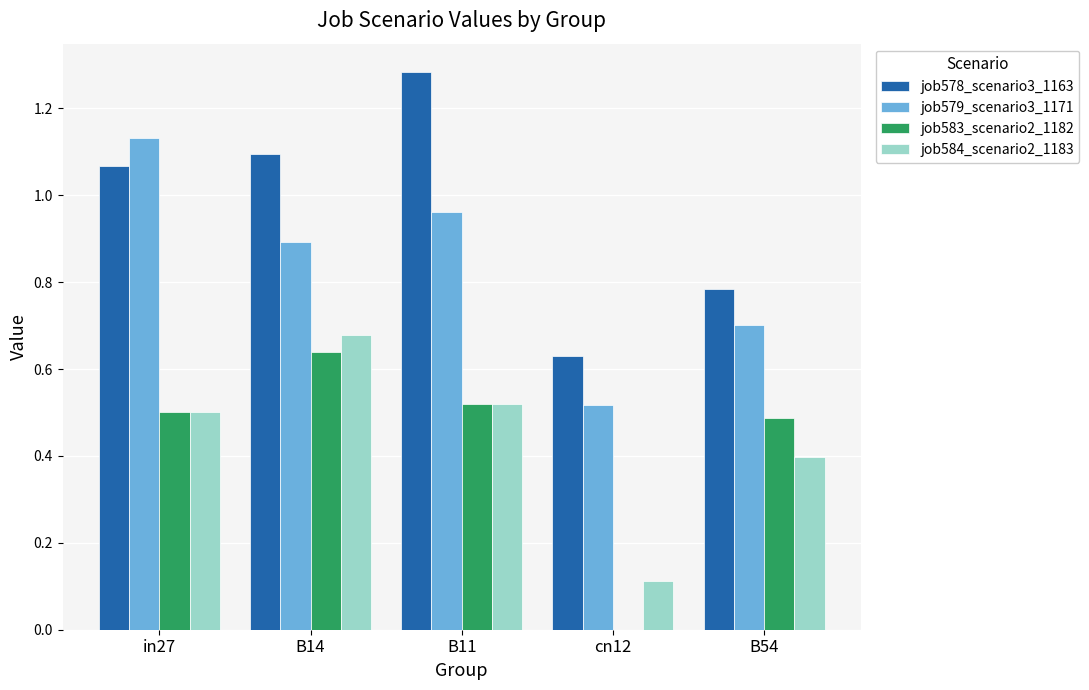

How many series are shown in this chart?

4